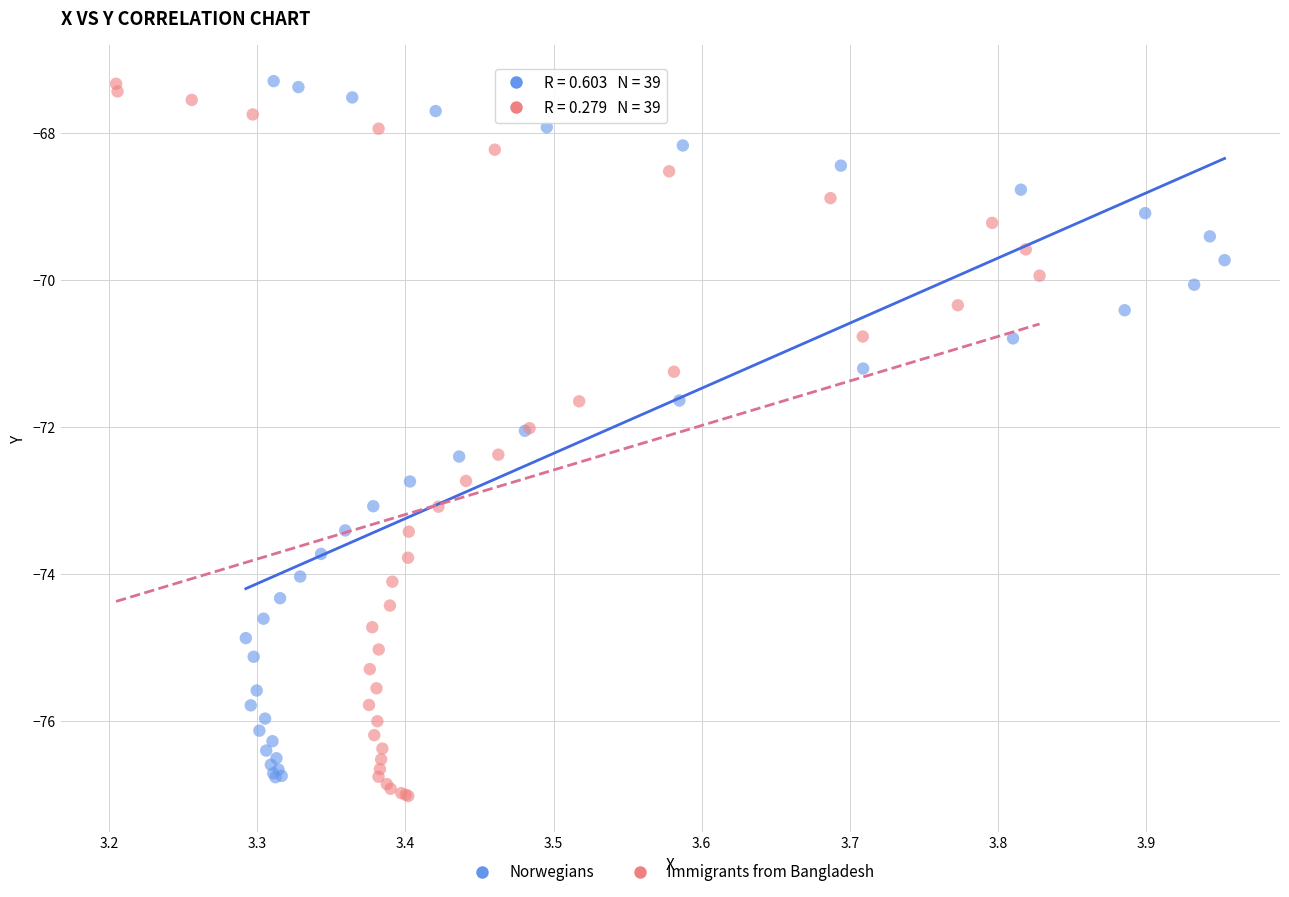

Which series contains the lowest Y value?

Immigrants from Bangladesh